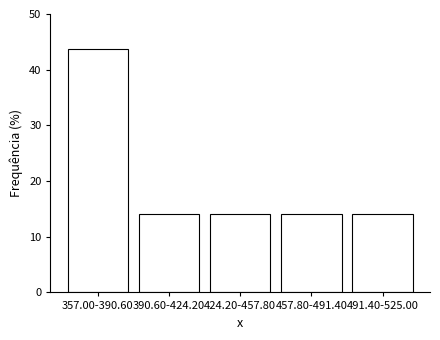

Reading right to left, extract all data points from this chart.

491.40-525.00=14.0	457.80-491.40=14.0	424.20-457.80=14.0	390.60-424.20=14.0	357.00-390.60=43.8